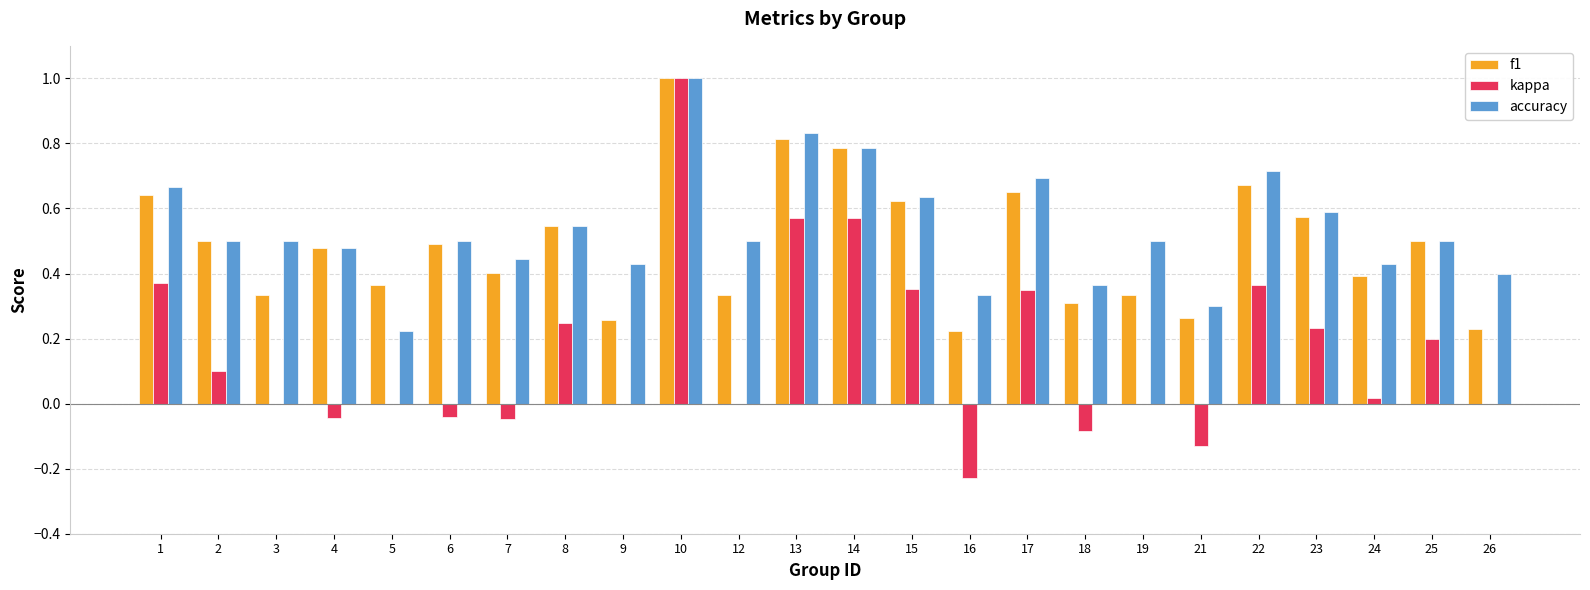

At which category does the chart reach its peak across all series?

10